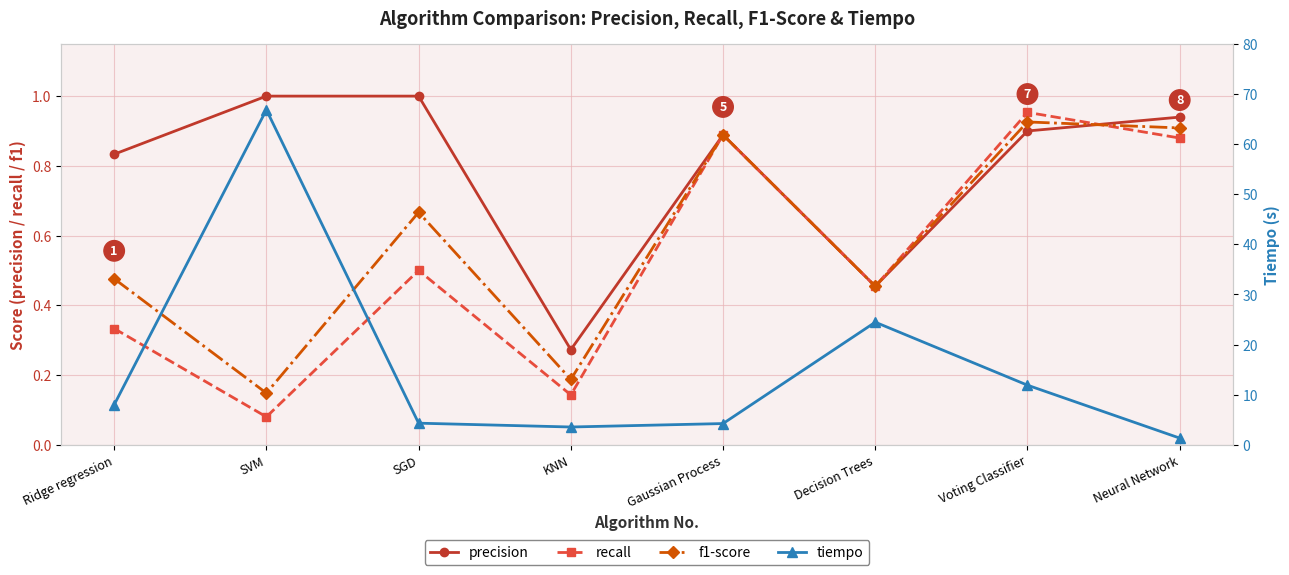

How many lines are shown in the chart?

4